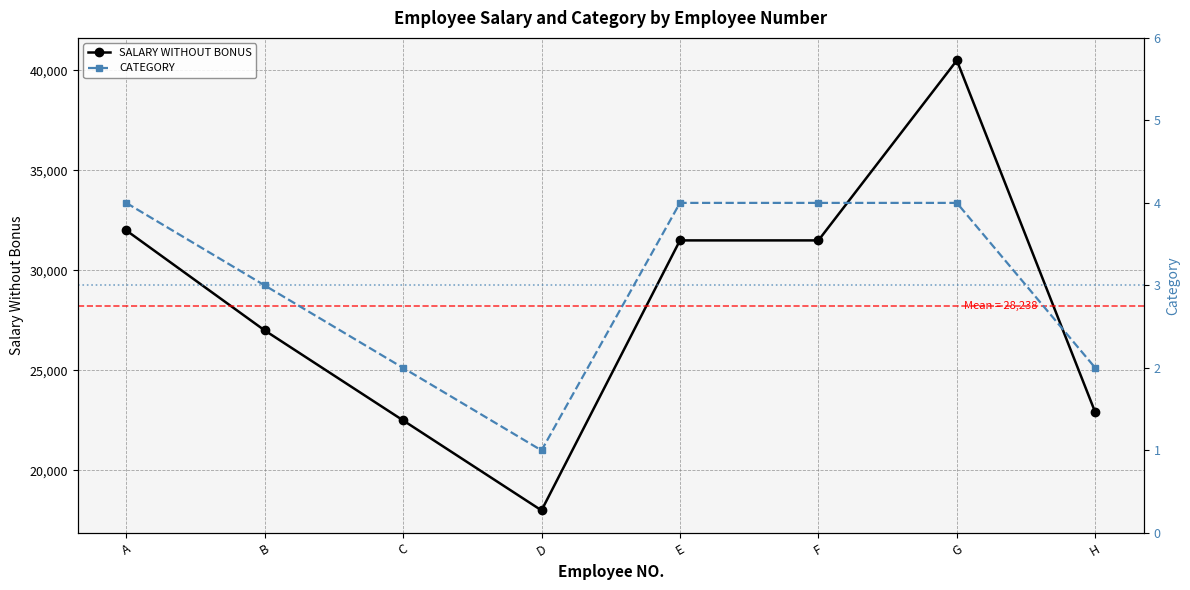

True or false: CATEGORY and SALARY WITHOUT BONUS cross at least once.

False